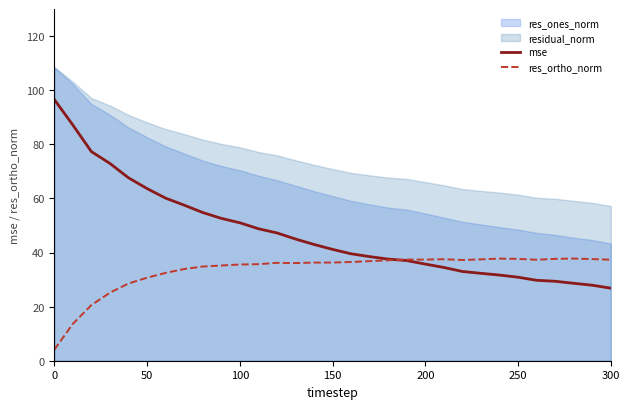

The value of mse at 300 is 26.8. True or false?

True